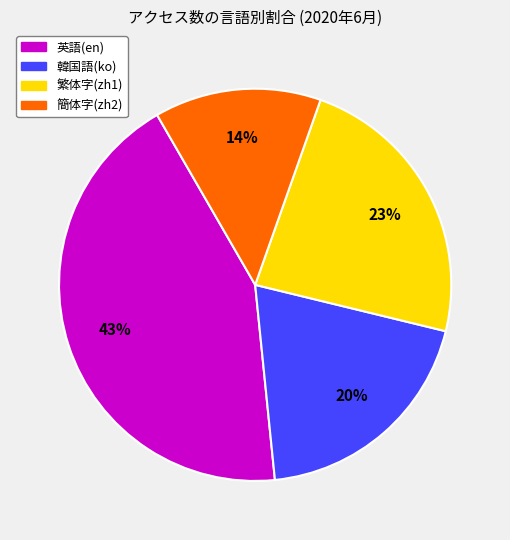

Count the number of slices in the pie.

4